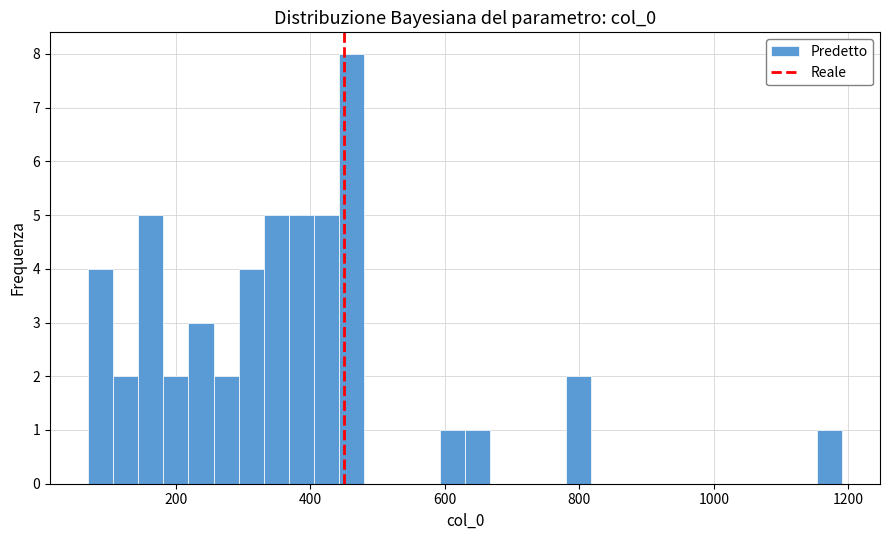

Read against the x-axis, roughly where is the centre of the tallest bar?

460